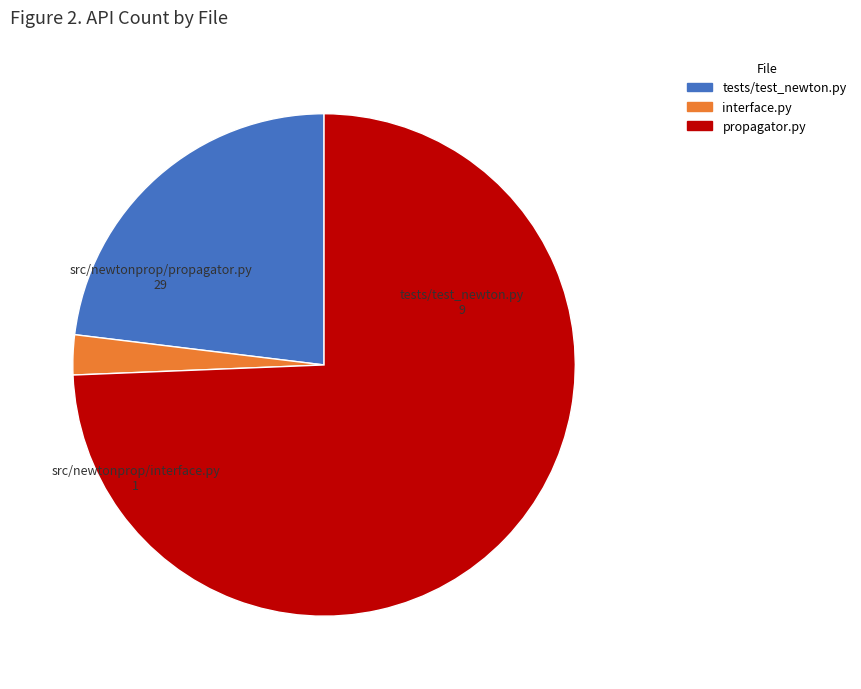

Count the number of slices in the pie.

3